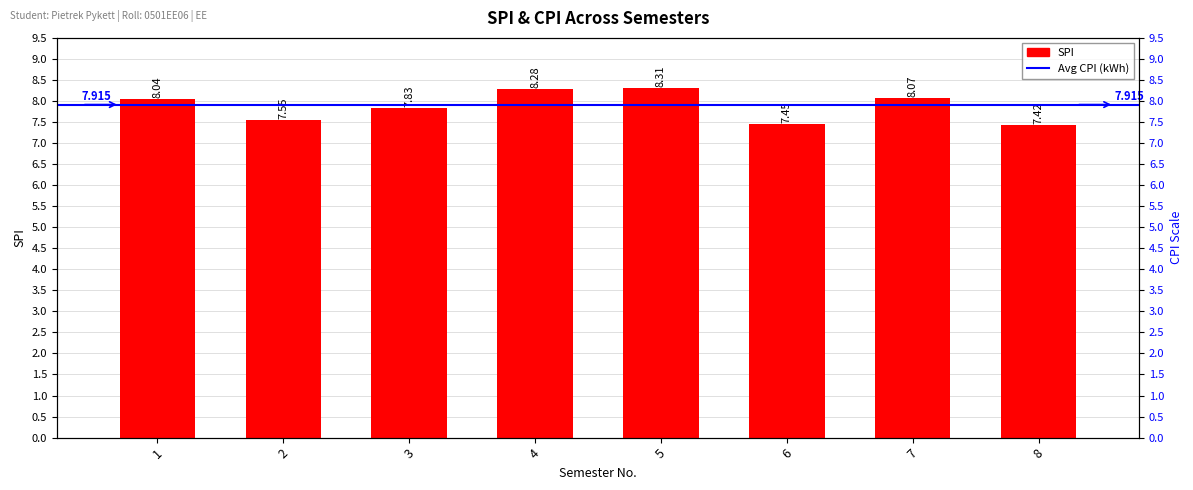

Reading left to right, what are all the values shown in this chart?

1=8.0	2=7.5	3=7.8	4=8.3	5=8.3	6=7.5	7=8.1	8=7.4